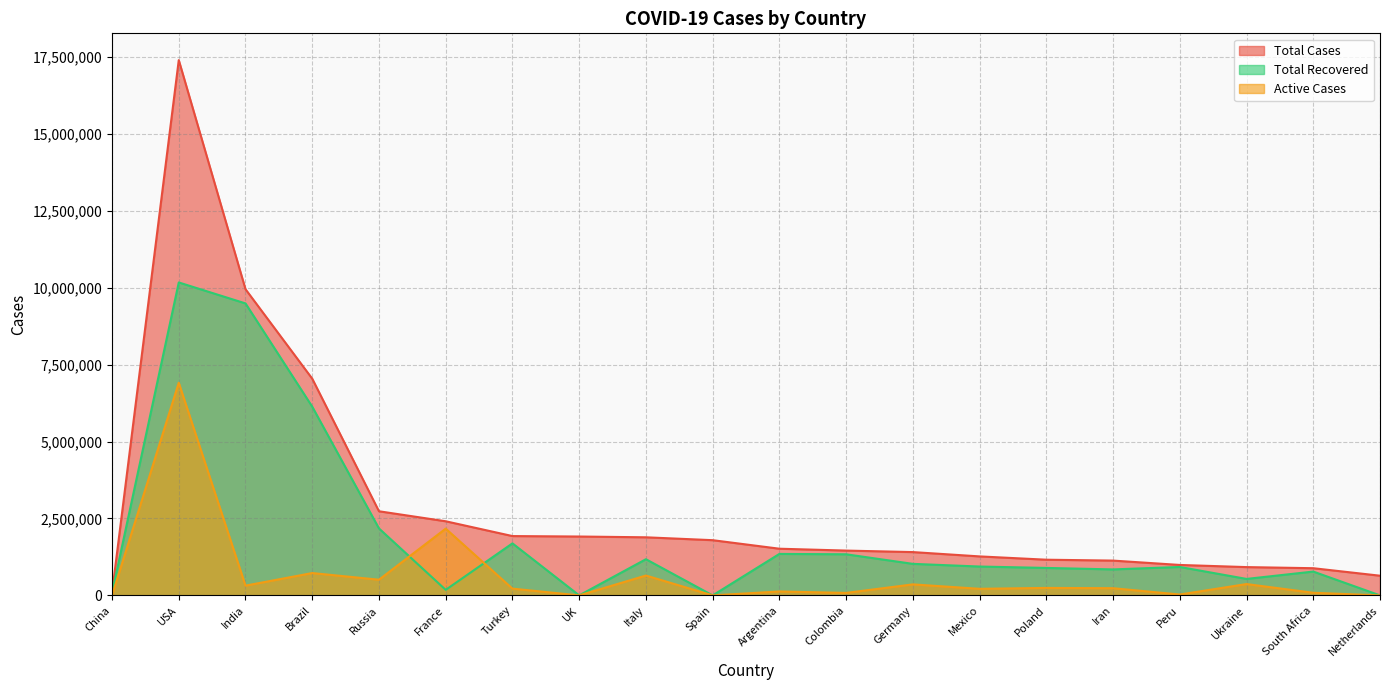

Which series has the largest total across all categories?

Total Cases